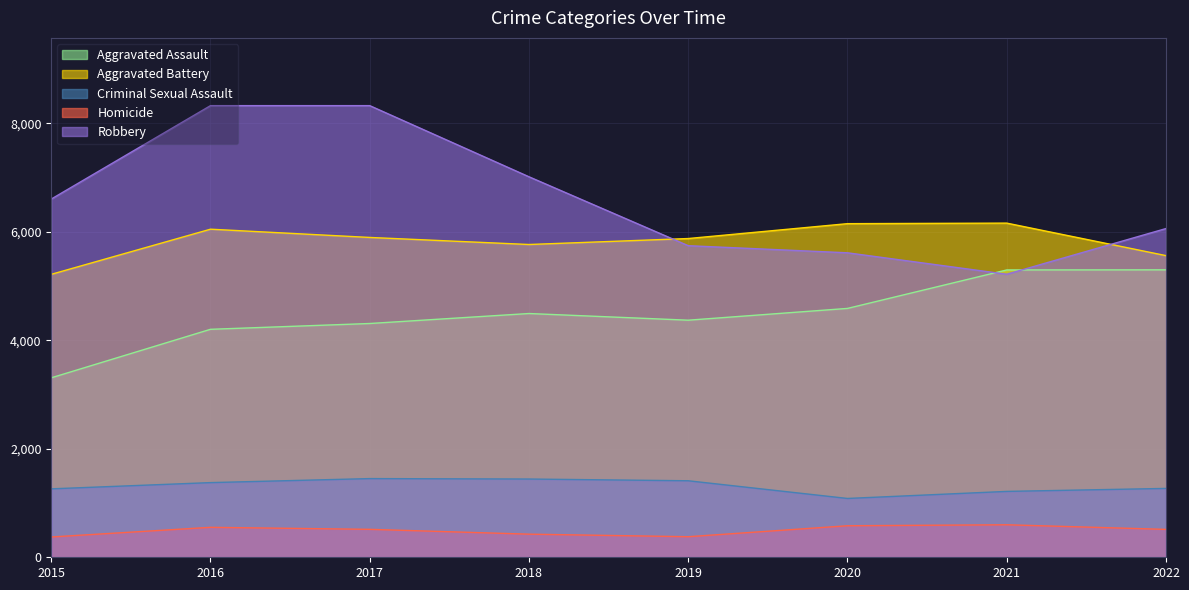

What is the total value across all series at 2019?

17774